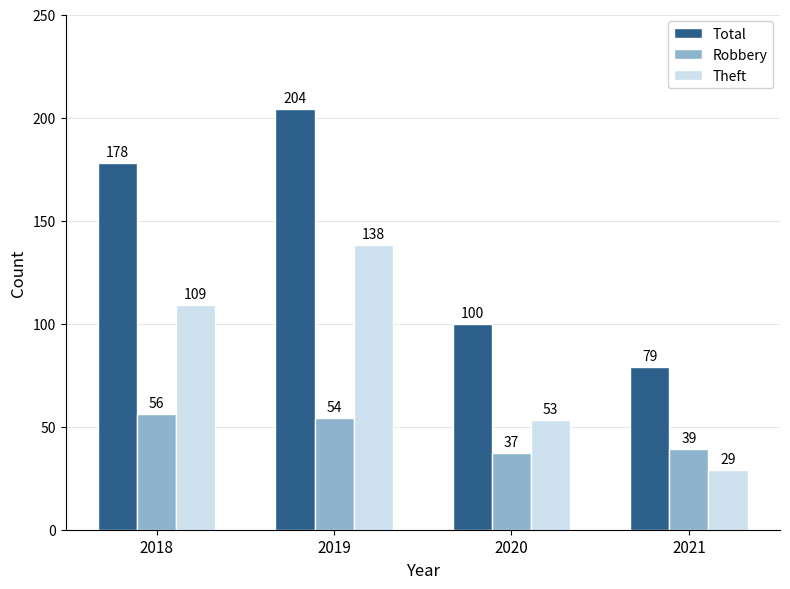

Which series has the largest total across all categories?

Total